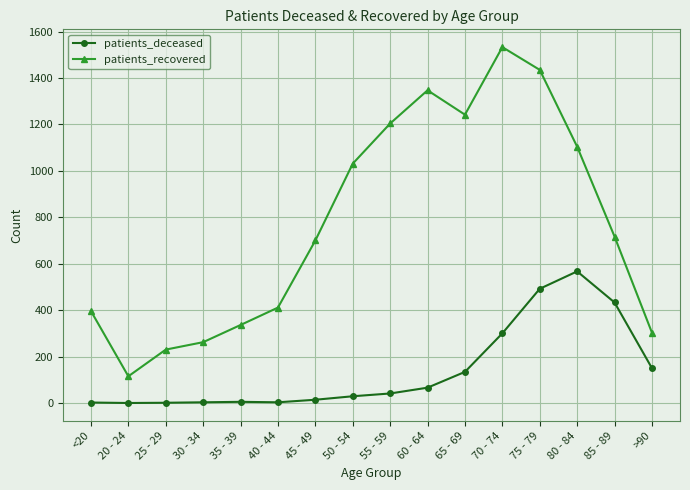

At which label does patients_recovered reach its peak?

70 - 74